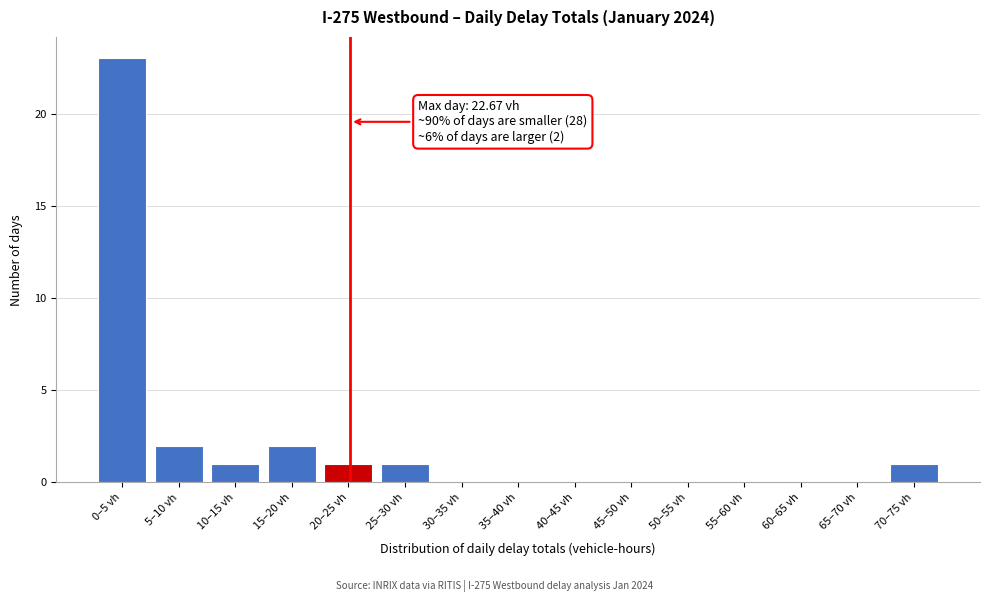

Reading right to left, extract all data points from this chart.

70–75 vh=1	65–70 vh=0	60–65 vh=0	55–60 vh=0	50–55 vh=0	45–50 vh=0	40–45 vh=0	35–40 vh=0	30–35 vh=0	25–30 vh=1	20–25 vh=1	15–20 vh=2	10–15 vh=1	5–10 vh=2	0–5 vh=23